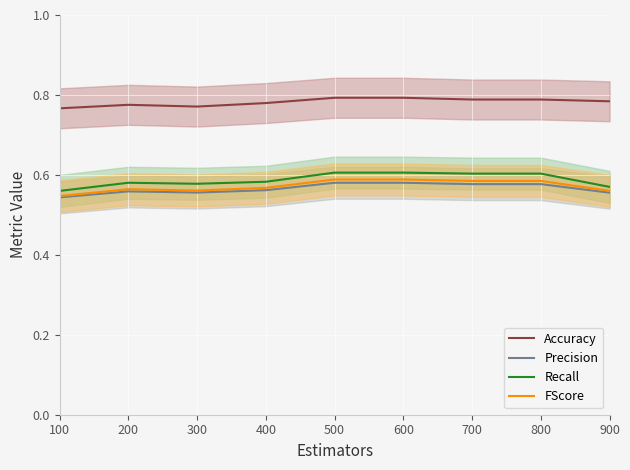

Is the value of Precision at 200 greater than the value of FScore at 400?

No